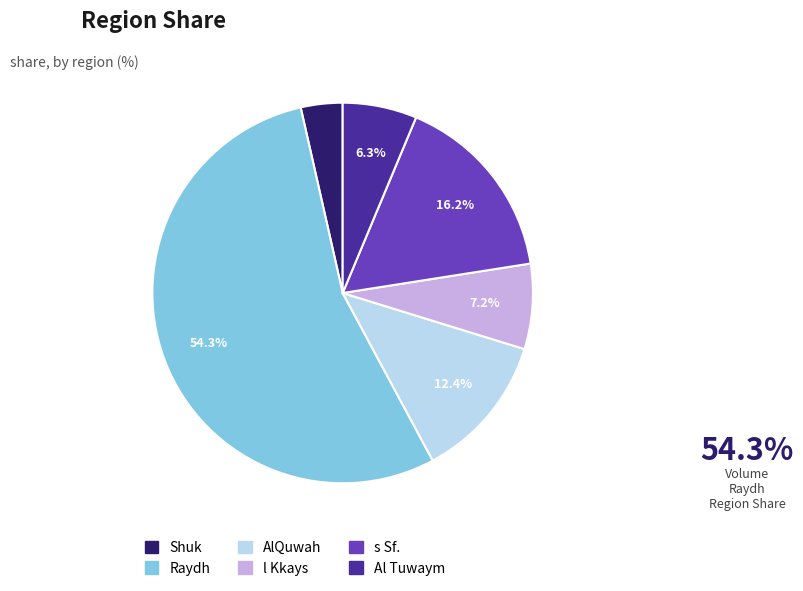

To the nearest percent, what percentage of the pie is l Kkays?

7%